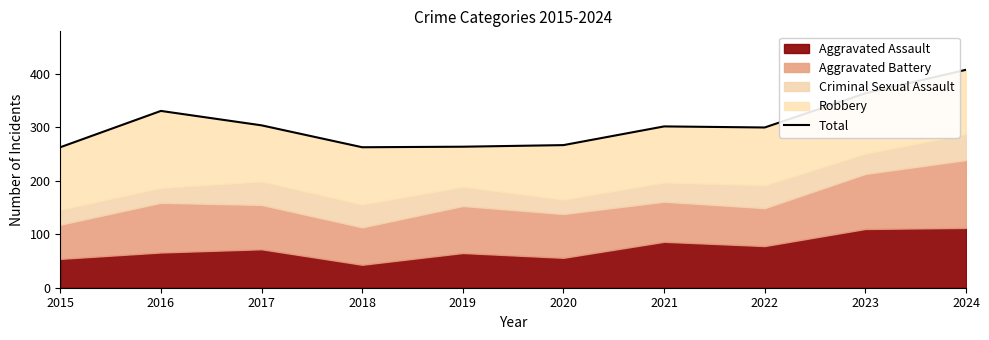

True or false: there are more than 2 points higher than both neighbors.

False